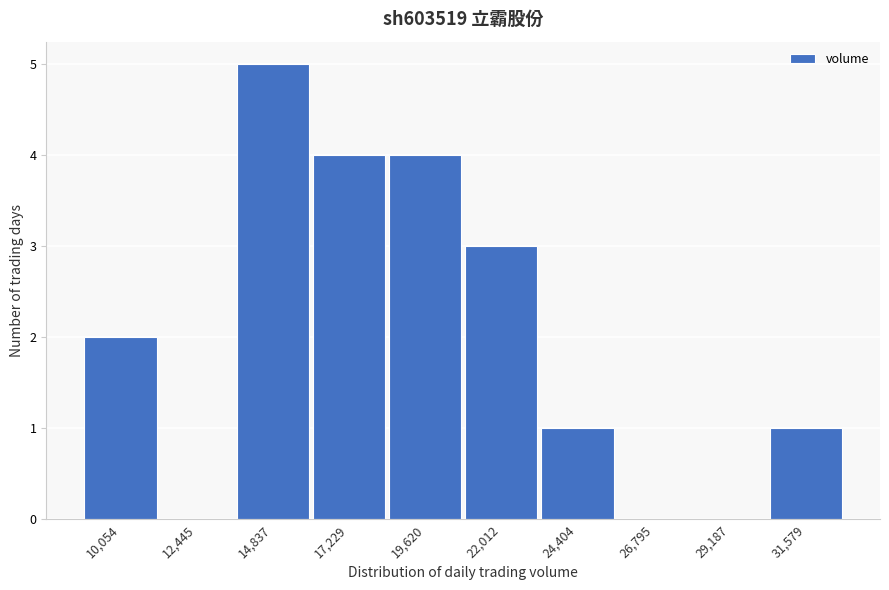

Reading left to right, list all the values displayed in this chart.

10,054=2	12,445=0	14,837=5	17,229=4	19,620=4	22,012=3	24,404=1	26,795=0	29,187=0	31,579=1